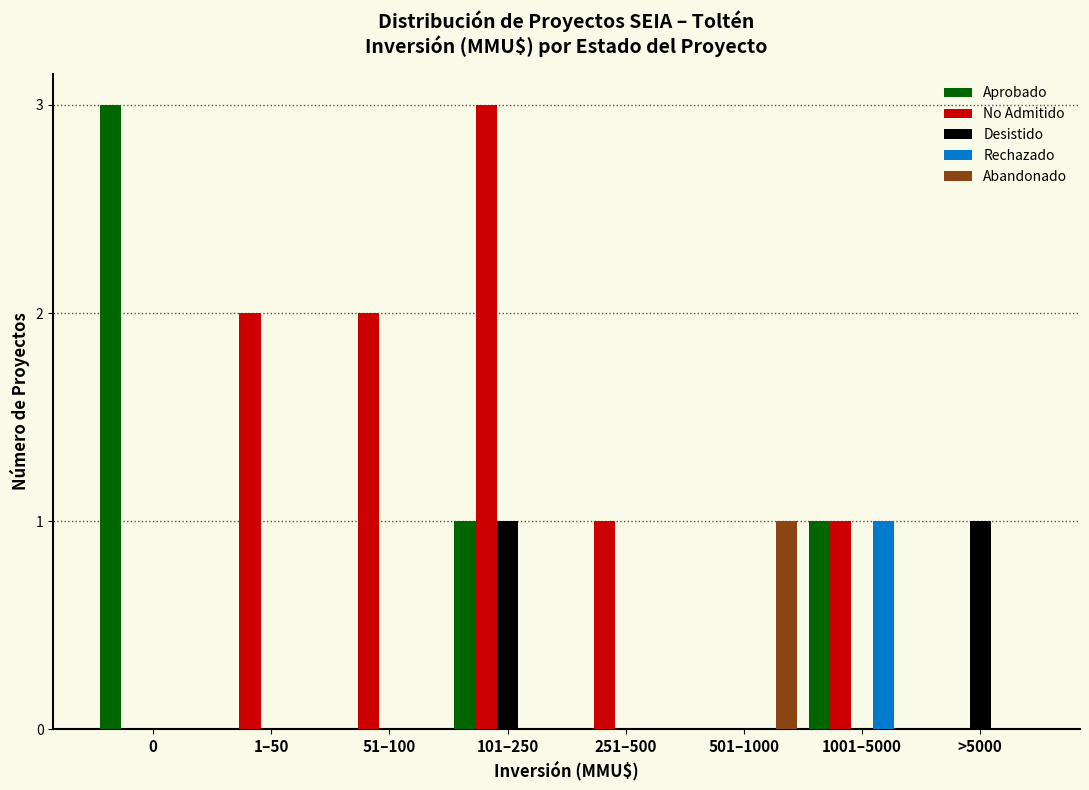

Is the value of Rechazado at 1–50 greater than the value of No Admitido at 51–100?

No